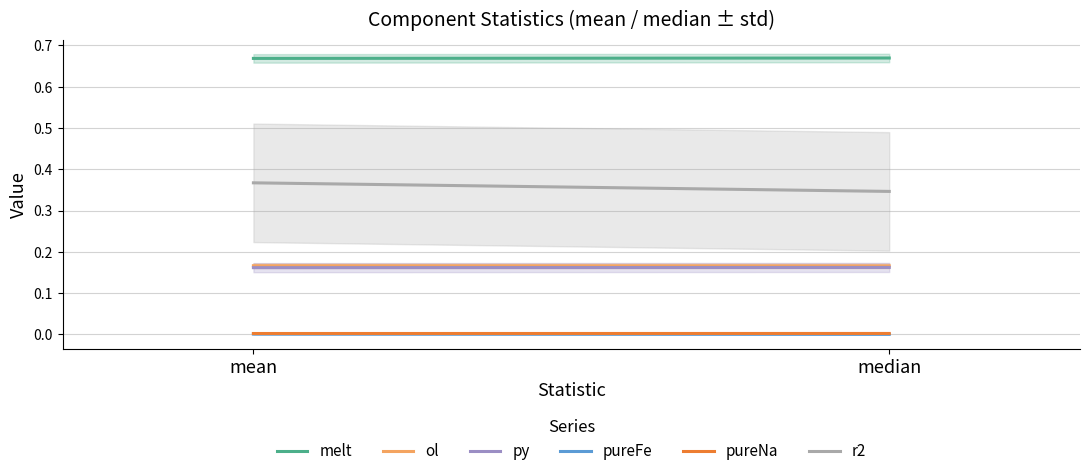

The value of pureFe at mean is 0.0. True or false?

True